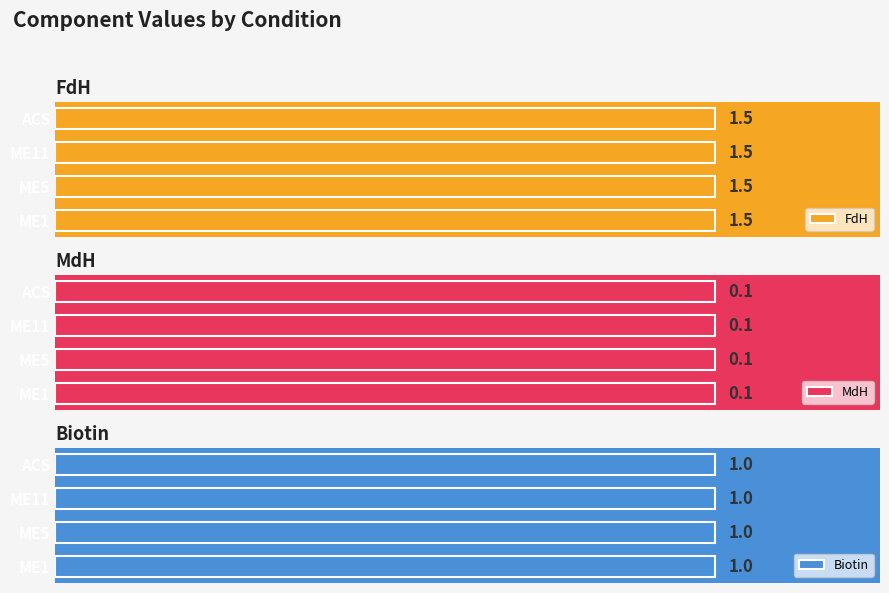

How many bars are there in total?

12